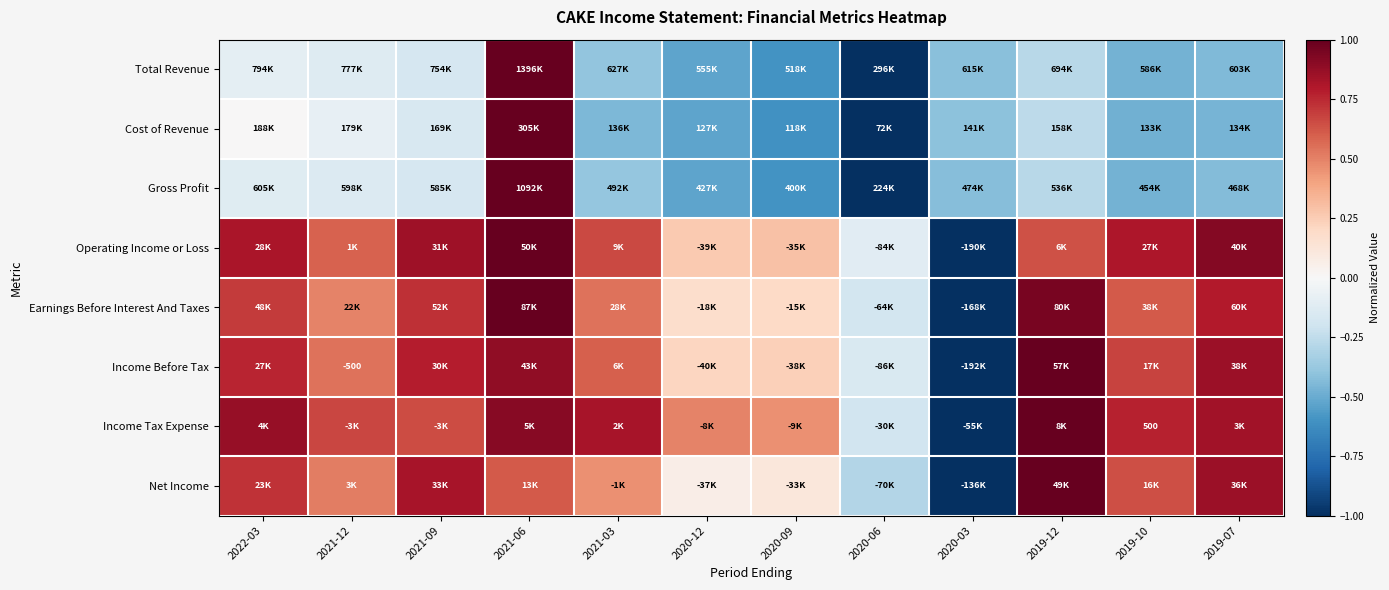

List the labels in order of Total Revenue value, smallest first.

2020-06, 2020-09, 2020-12, 2019-10, 2019-07, 2020-03, 2021-03, 2019-12, 2021-09, 2021-12, 2022-03, 2021-06